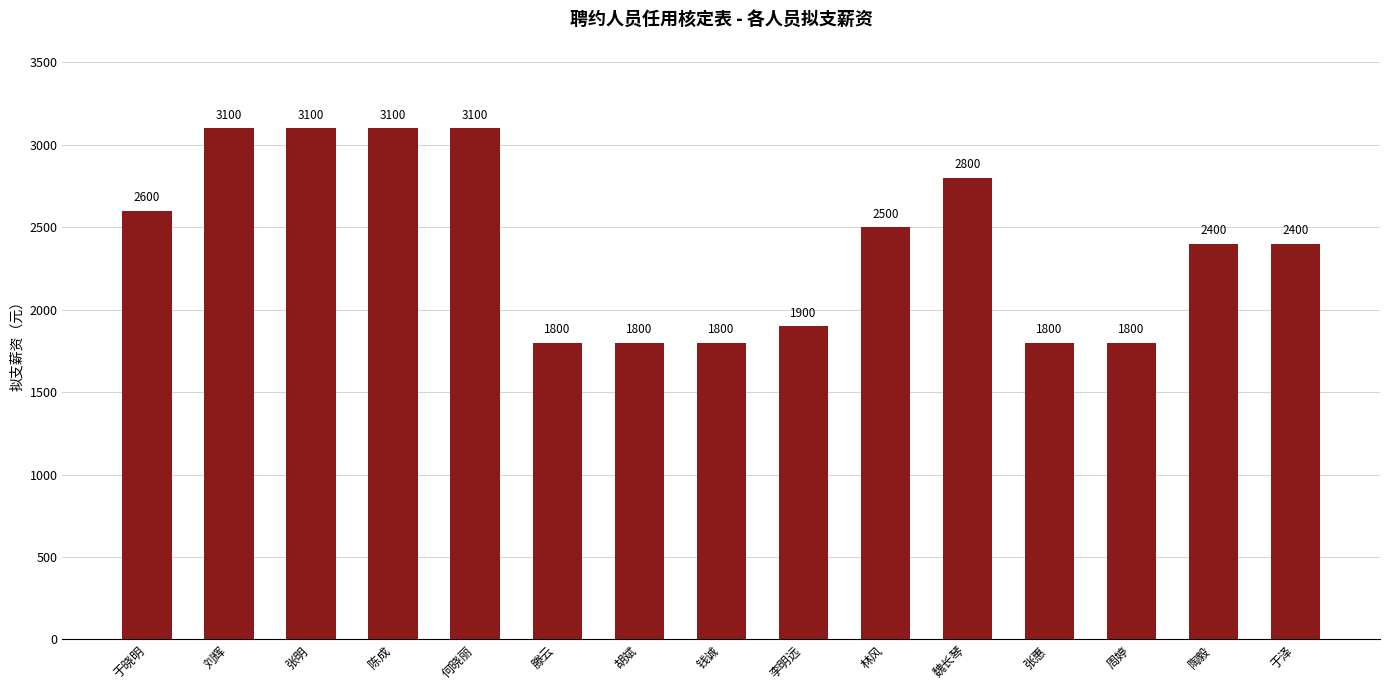

What is the label of the 1st bar from the left?

于晓明